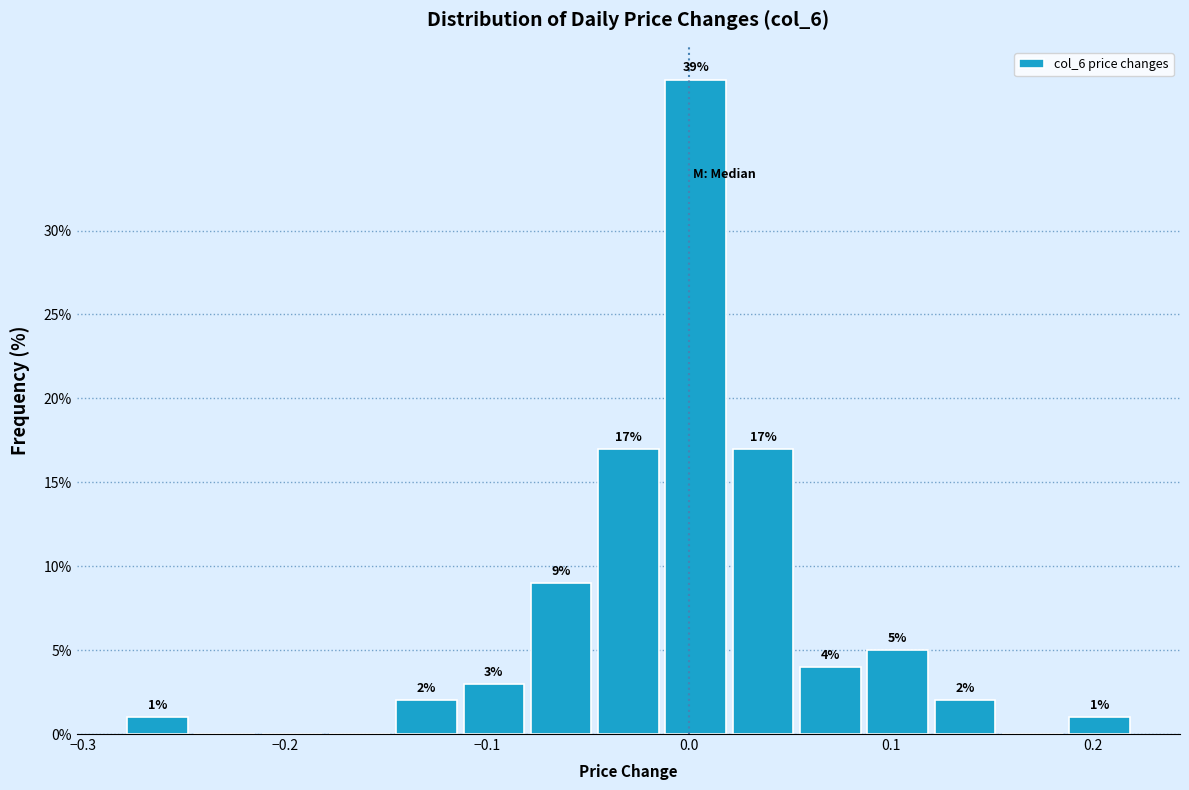

Read against the x-axis, roughly where is the centre of the tallest bar?

0.00